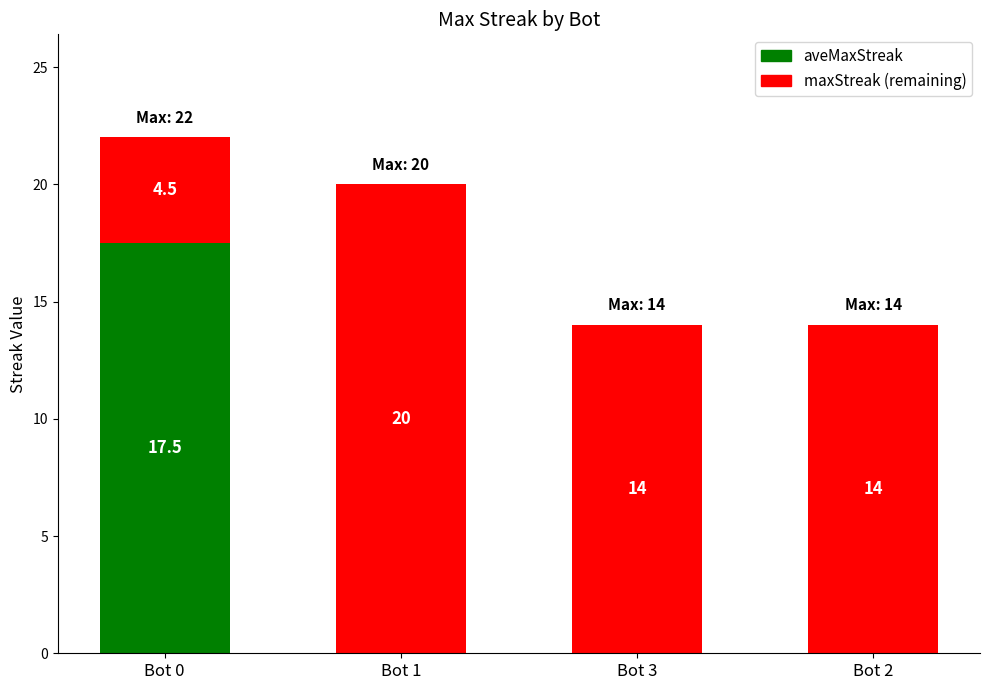

Which category has the highest value in the aveMaxStreak series?

Bot 0